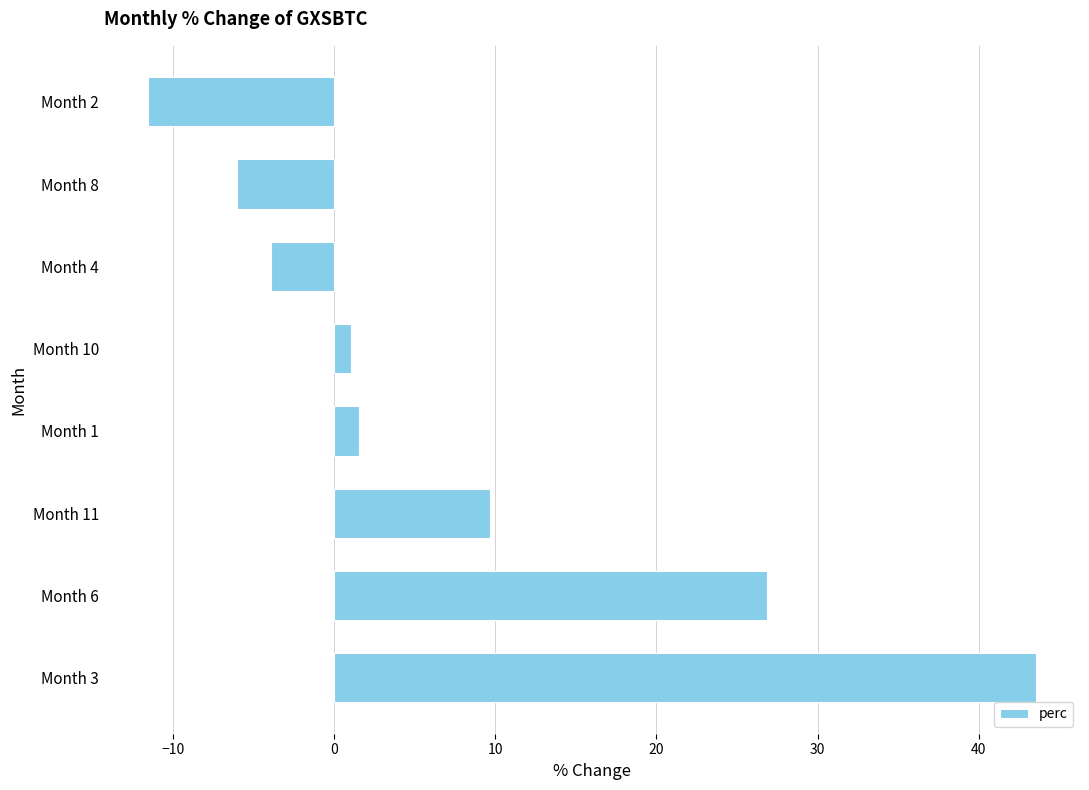

What is the change in value from Month 3 to Month 11?

-33.9